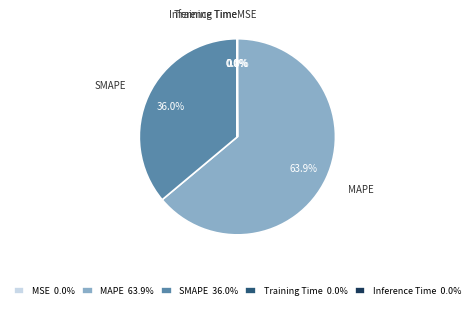

Does SMAPE account for over 50% of the chart?

No